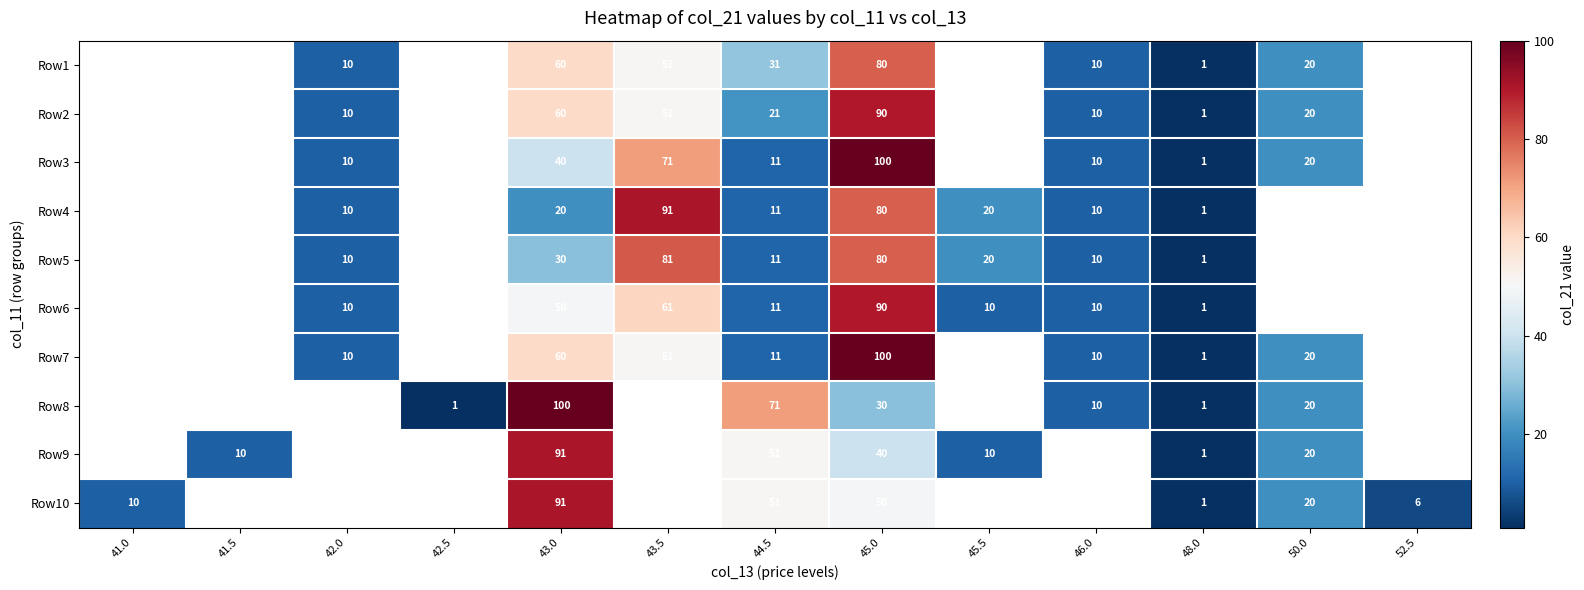

What is the sum of the Row4 values at 44.5 and 43.5?

102